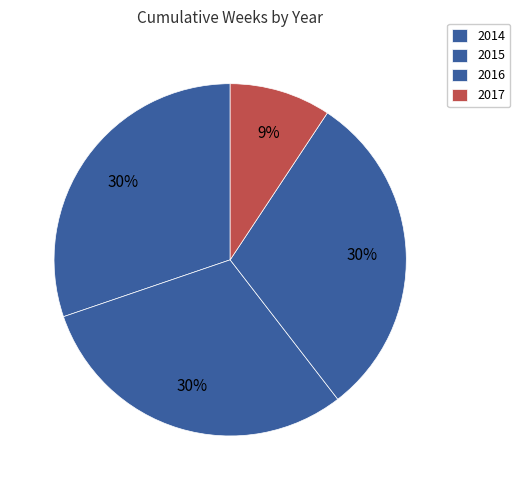

How many slices are in this pie chart?

4